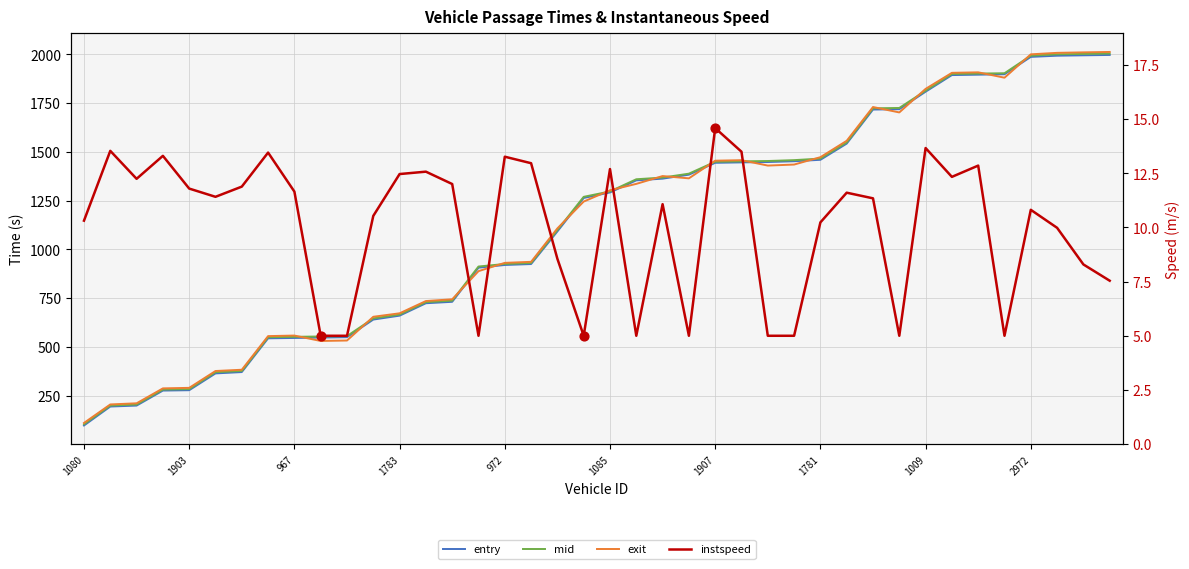

Which series contains the highest Y value?

exit